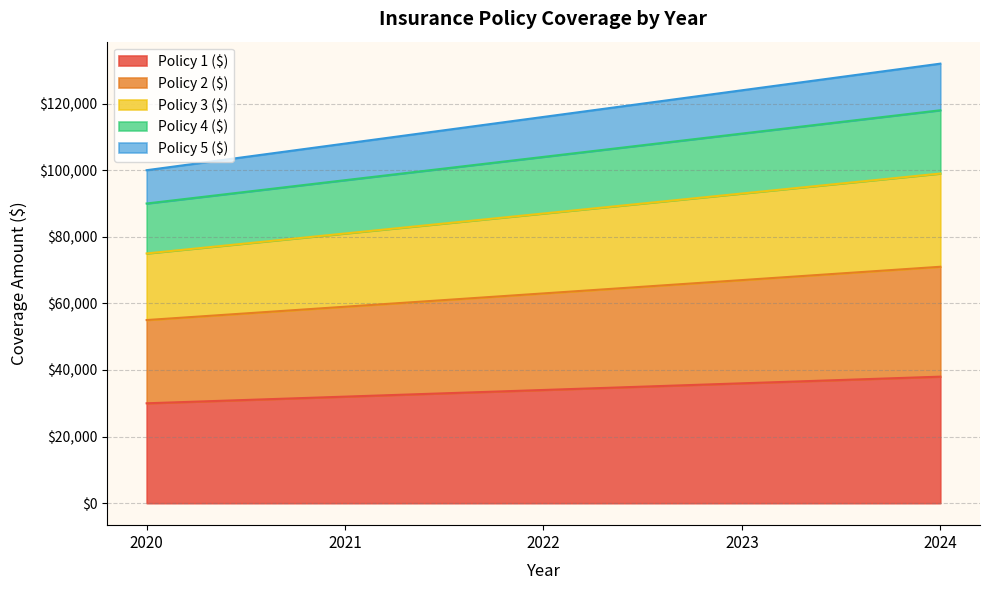

Reading left to right, list all the values displayed in this chart.

Policy 1 ($): 2020=30000	2021=32000	2022=34000	2023=36000	2024=38000
Policy 2 ($): 2020=55000	2021=59000	2022=63000	2023=67000	2024=71000
Policy 3 ($): 2020=75000	2021=81000	2022=87000	2023=93000	2024=99000
Policy 4 ($): 2020=90000	2021=97000	2022=104000	2023=111000	2024=118000
Policy 5 ($): 2020=100000	2021=108000	2022=116000	2023=124000	2024=132000